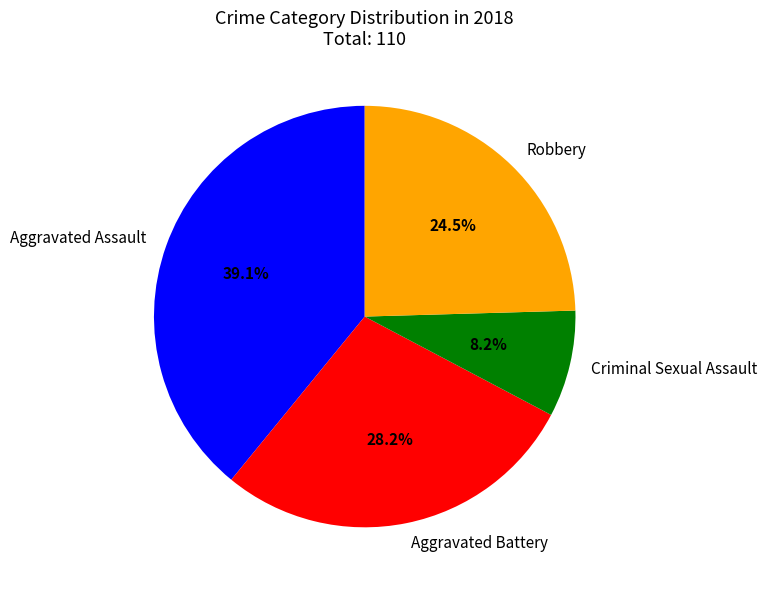

Rank the categories by value from lowest to highest.

Criminal Sexual Assault, Robbery, Aggravated Battery, Aggravated Assault